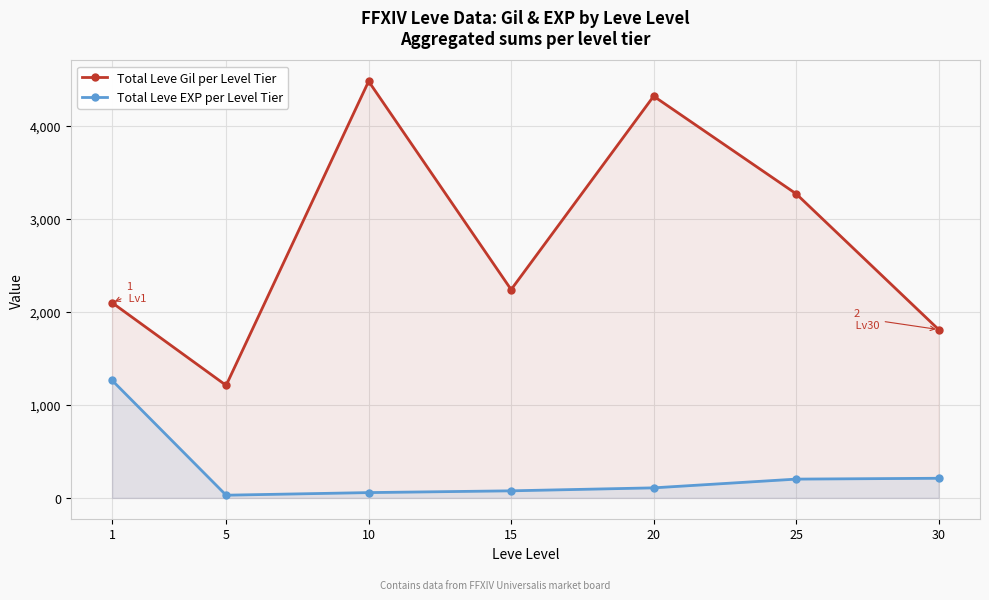

The Total Leve EXP per Level Tier series shows 57 at 10. True or false?

True